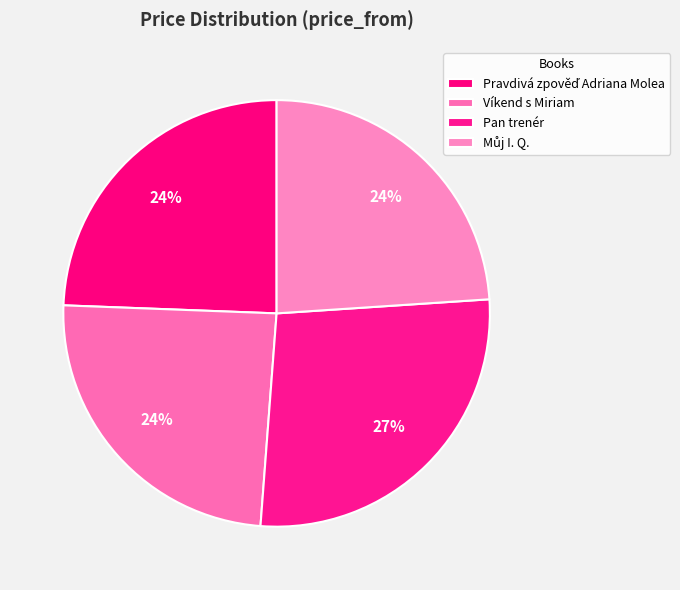

To the nearest percent, what is the difference between the largest and smallest slice percentages?

3%